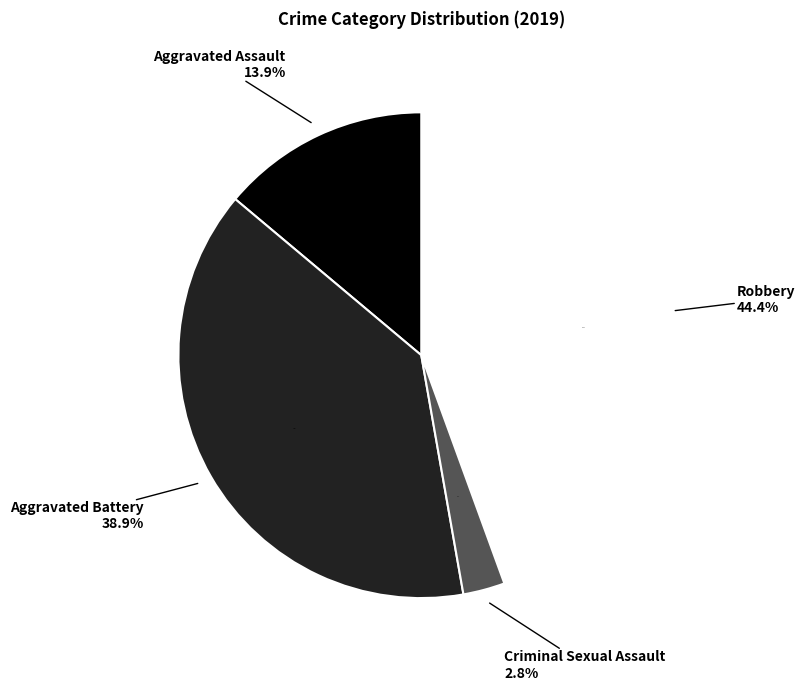

Is it true that Robbery is 57% of the pie?

False